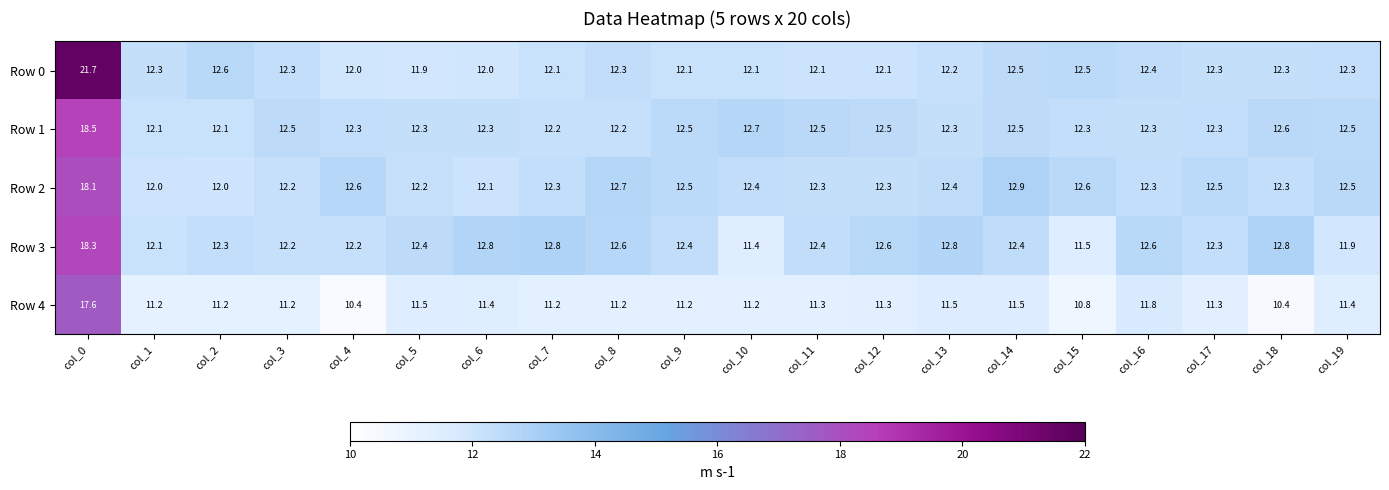

The Row 1 series shows 12.2 at col_8. True or false?

True